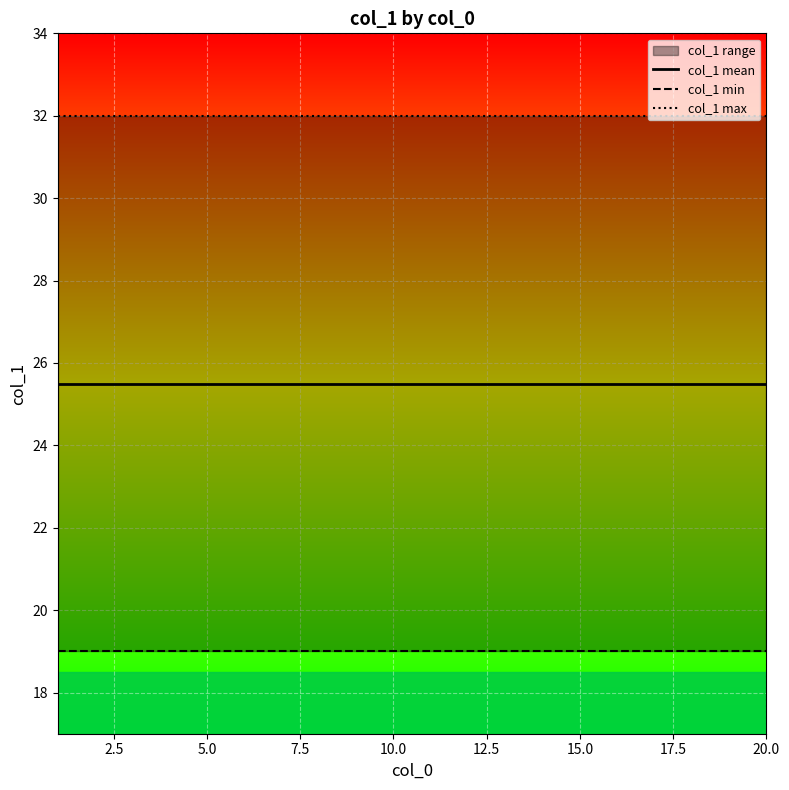

True or false: col_1 min has more than 2 points higher than both neighbors.

False